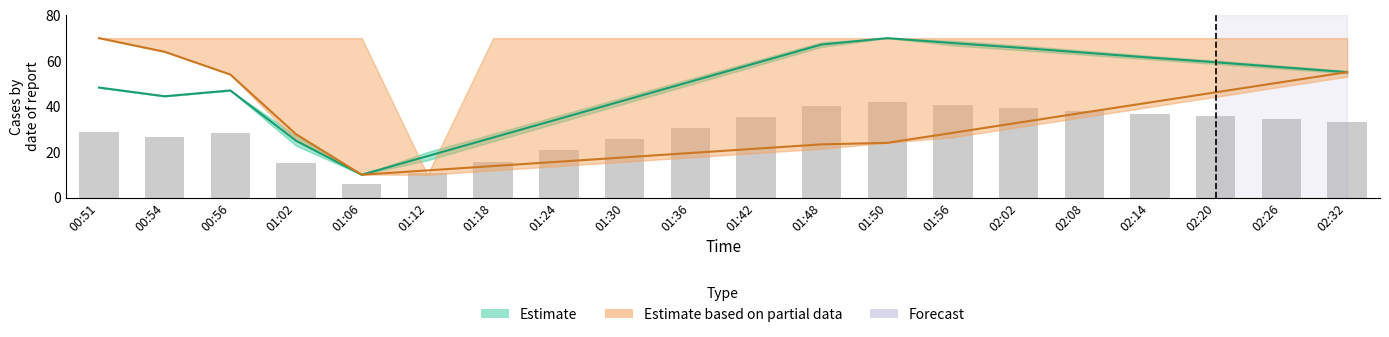

The Estimate (Longitude) series shows 55.1 at 02:32. True or false?

True